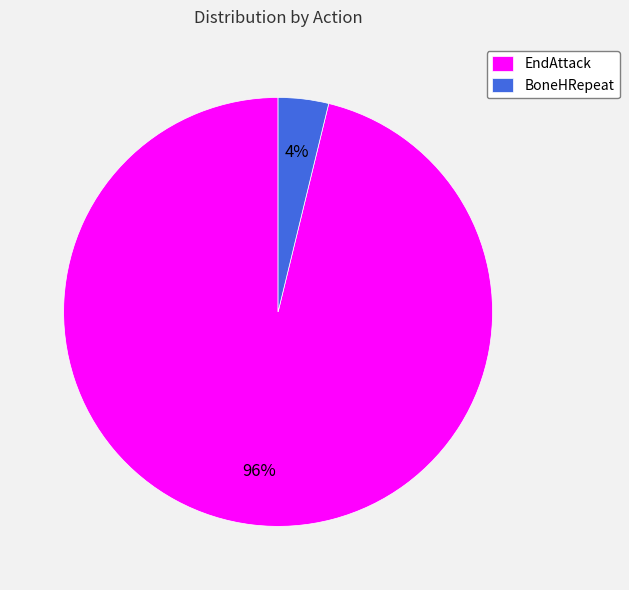

To the nearest percent, what is the difference between the largest and smallest slice percentages?

92%